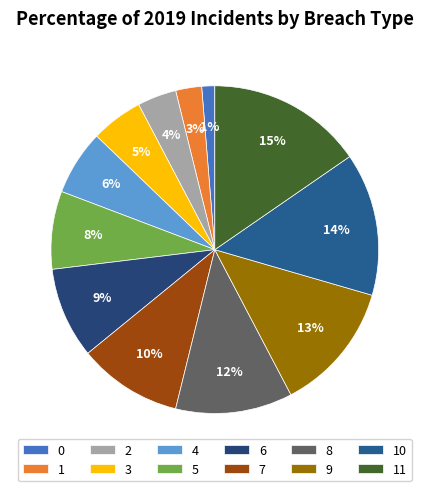

Rank the categories by value from lowest to highest.

0, 1, 2, 3, 4, 5, 6, 7, 8, 9, 10, 11